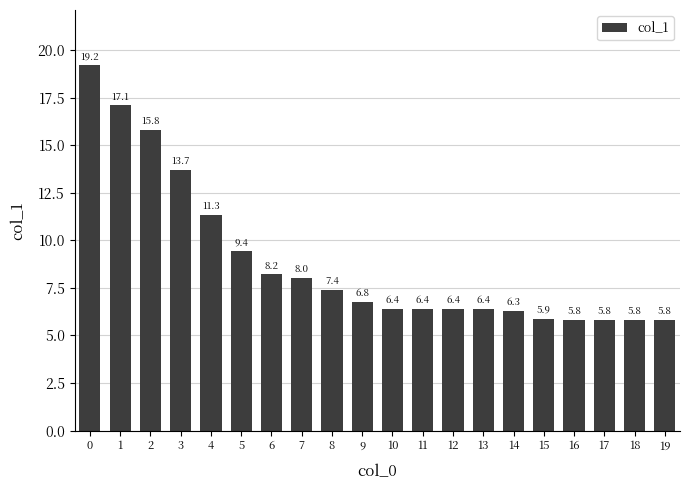

What is the difference between the maximum and minimum values?

13.4